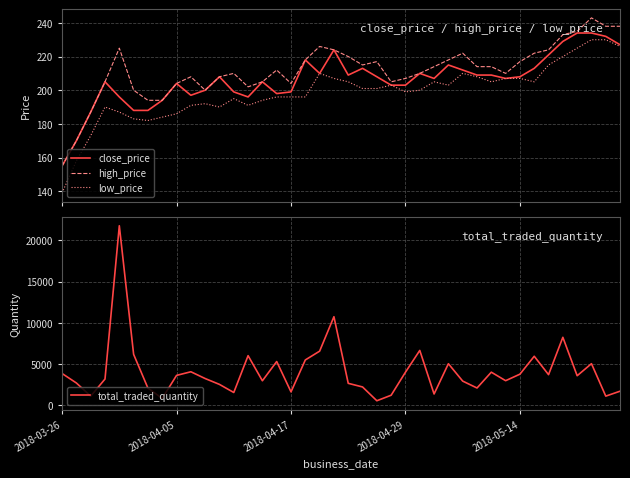

What value does the total_traded_quantity series have at 29, to the nearest 10?

2100